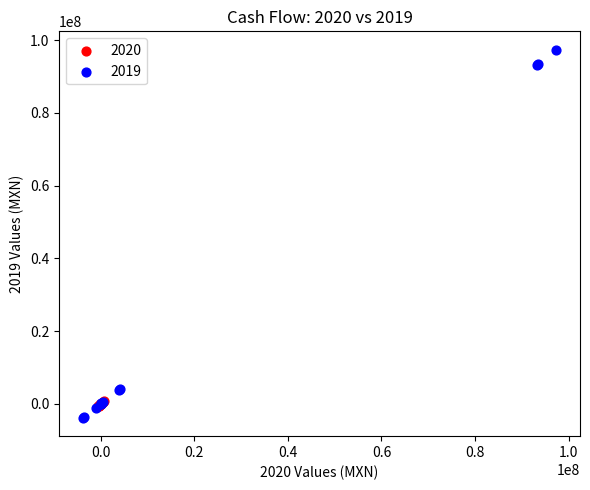

Which series has the largest Y range (max minus min)?

2019